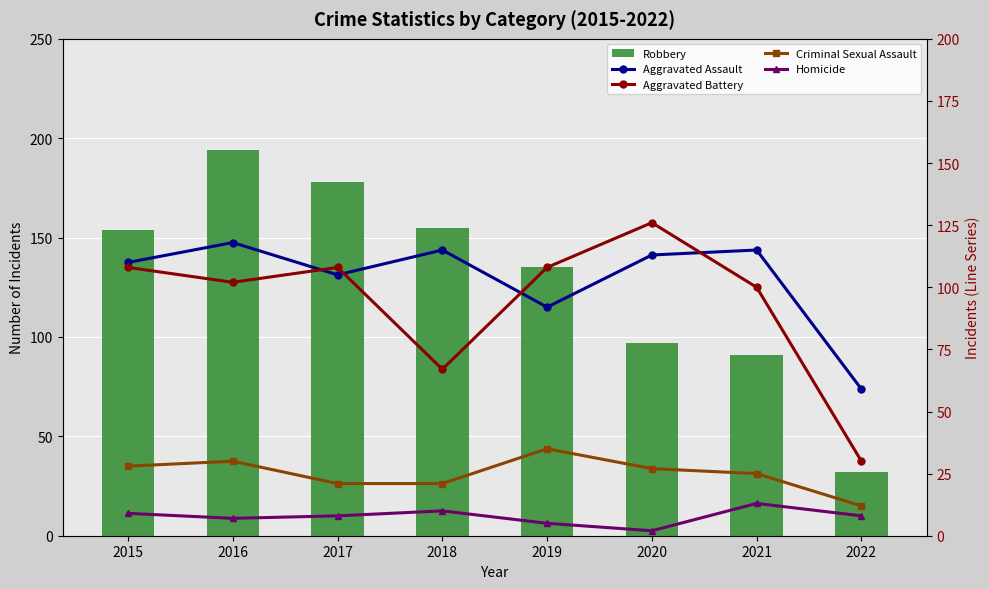

Rank the series by their maximum value, from lowest to highest.

Homicide, Criminal Sexual Assault, Aggravated Assault, Aggravated Battery, Robbery